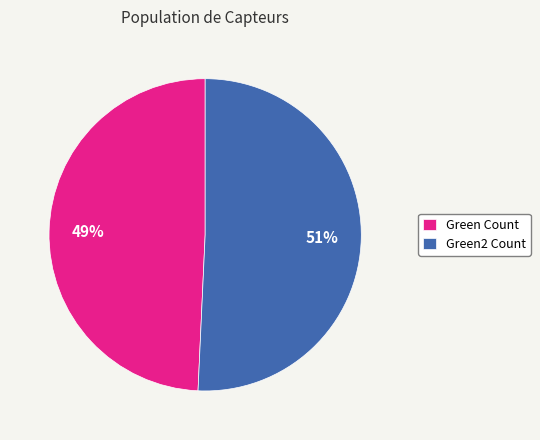

Is the sum of Green Count and Green2 Count greater than half?

Yes